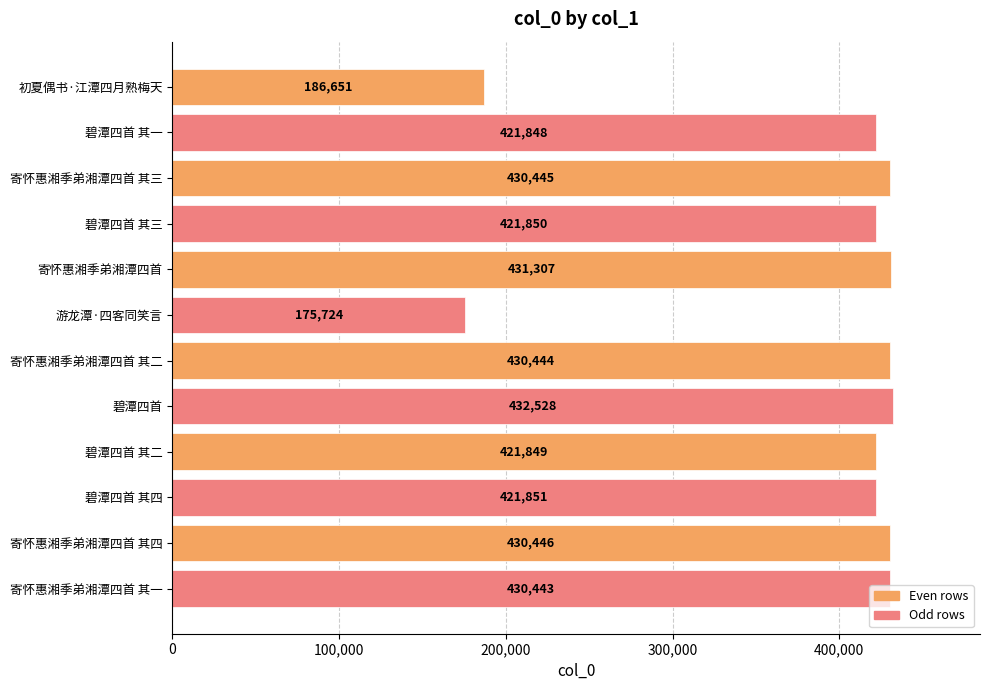

Rank the categories by value from highest to lowest.

碧潭四首, 寄怀惠湘季弟湘潭四首, 寄怀惠湘季弟湘潭四首 其四, 寄怀惠湘季弟湘潭四首 其三, 寄怀惠湘季弟湘潭四首 其二, 寄怀惠湘季弟湘潭四首 其一, 碧潭四首 其四, 碧潭四首 其三, 碧潭四首 其二, 碧潭四首 其一, 初夏偶书·江潭四月熟梅天, 游龙潭·四客同笑言